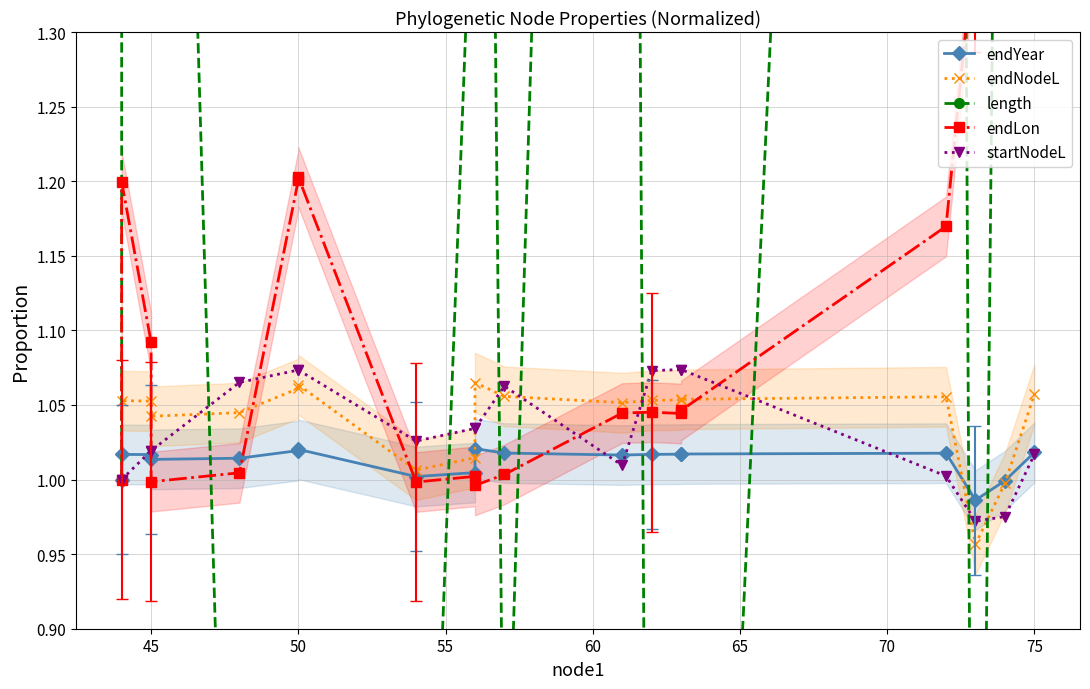

What are all the series names shown in the legend?

endYear, endNodeL, length, endLon, startNodeL